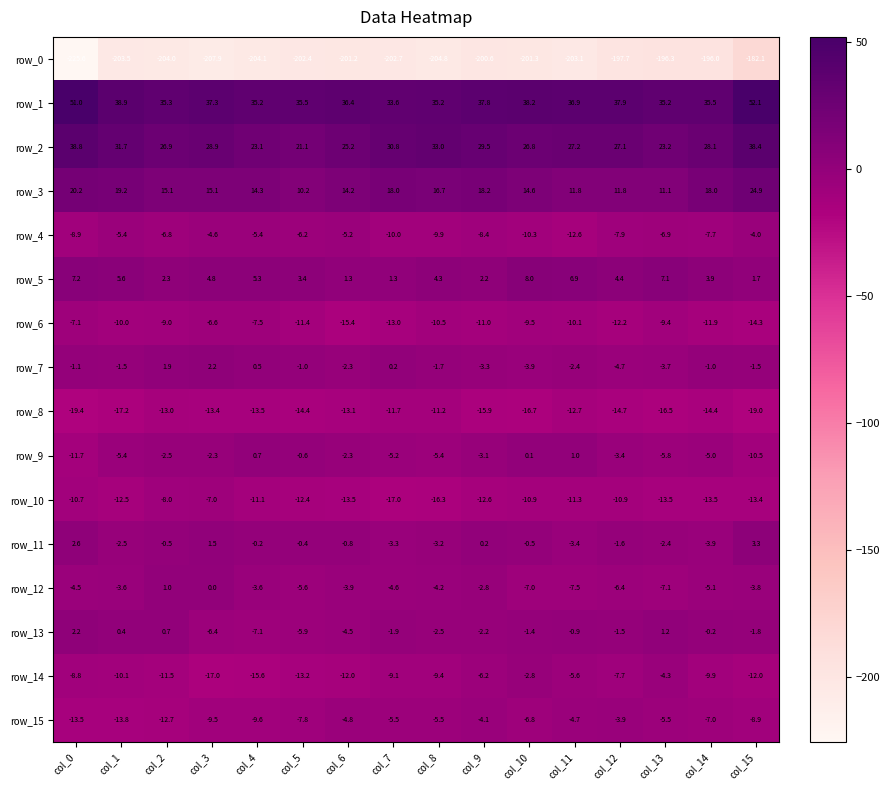

Reading right to left, what are all the values shown in this chart?

row_0: -182.1	-196.0	-196.3	-197.7	-203.1	-201.3	-200.6	-204.8	-202.7	-201.2	-202.4	-204.1	-207.9	-204.0	-203.5	-225.6
row_1: 52.1	35.5	35.2	37.9	36.9	38.2	37.8	35.2	33.6	36.4	35.5	35.2	37.3	35.3	38.9	51.0
row_2: 38.4	28.1	23.2	27.1	27.2	26.8	29.5	33.0	30.8	25.2	21.1	23.1	28.9	26.9	31.7	38.8
row_3: 24.9	18.0	11.1	11.8	11.8	14.6	18.2	16.7	18.0	14.2	10.2	14.3	15.1	15.1	19.2	20.2
row_4: -4.0	-7.7	-6.9	-7.9	-12.6	-10.3	-8.4	-9.9	-10.0	-5.2	-6.2	-5.4	-4.6	-6.8	-5.4	-8.9
row_5: 1.7	3.9	7.1	4.4	6.9	8.0	2.2	4.3	1.3	1.3	3.4	5.3	4.8	2.3	5.6	7.2
row_6: -14.3	-11.9	-9.4	-12.2	-10.1	-9.5	-11.0	-10.5	-13.0	-15.4	-11.4	-7.5	-6.6	-9.0	-10.0	-7.1
row_7: -1.5	-1.0	-3.7	-4.7	-2.4	-3.9	-3.3	-1.7	0.2	-2.3	-1.0	0.5	2.2	1.9	-1.5	-1.1
row_8: -19.0	-14.4	-16.5	-14.7	-12.7	-16.7	-15.9	-11.2	-11.7	-13.1	-14.4	-13.5	-13.4	-13.0	-17.2	-19.4
row_9: -10.5	-5.0	-5.8	-3.4	1.0	0.1	-3.1	-5.4	-5.2	-2.3	-0.6	0.7	-2.3	-2.5	-5.4	-11.7
row_10: -13.4	-13.5	-13.5	-10.9	-11.3	-10.9	-12.6	-16.3	-17.0	-13.5	-12.4	-11.1	-7.0	-8.0	-12.5	-10.7
row_11: 3.3	-3.9	-2.4	-1.6	-3.4	-0.5	0.2	-3.2	-3.3	-0.8	-0.4	-0.2	1.5	-0.5	-2.5	2.6
row_12: -3.8	-5.1	-7.1	-6.4	-7.5	-7.0	-2.8	-4.2	-4.6	-3.9	-5.6	-3.6	0.0	1.0	-3.6	-4.5
row_13: -1.8	-0.2	1.2	-1.5	-0.9	-1.4	-2.2	-2.5	-1.9	-4.5	-5.9	-7.1	-6.4	0.7	0.4	2.2
row_14: -12.0	-9.9	-4.3	-7.7	-5.6	-2.8	-6.2	-9.4	-9.1	-12.0	-13.2	-15.6	-17.0	-11.5	-10.1	-8.8
row_15: -8.9	-7.0	-5.5	-3.9	-4.7	-6.8	-4.1	-5.5	-5.5	-4.8	-7.8	-9.6	-9.5	-12.7	-13.8	-13.5